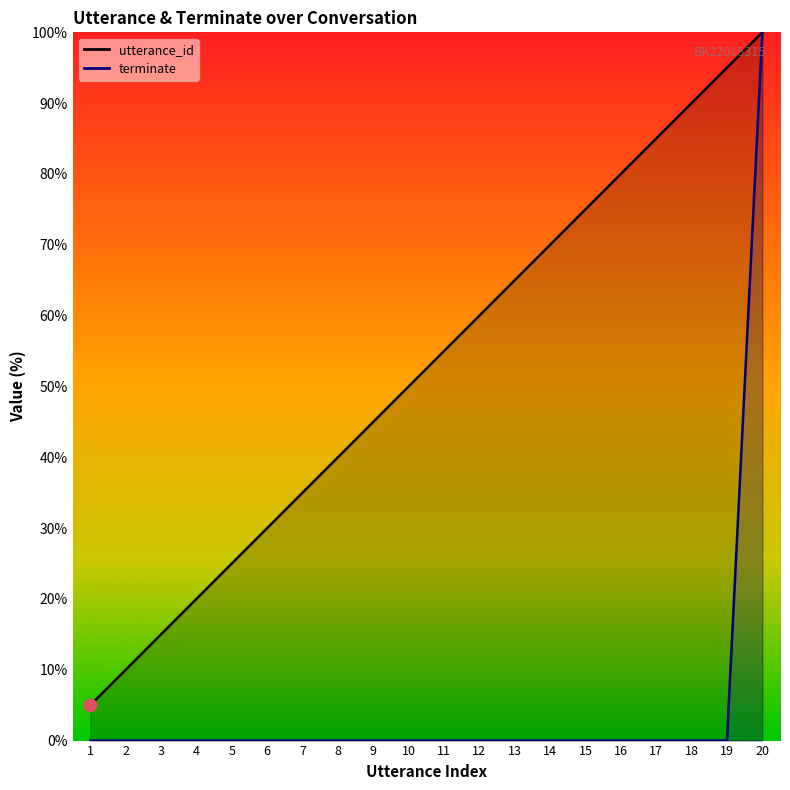

Is the value of utterance_id at 11 greater than the value of terminate at 10?

Yes